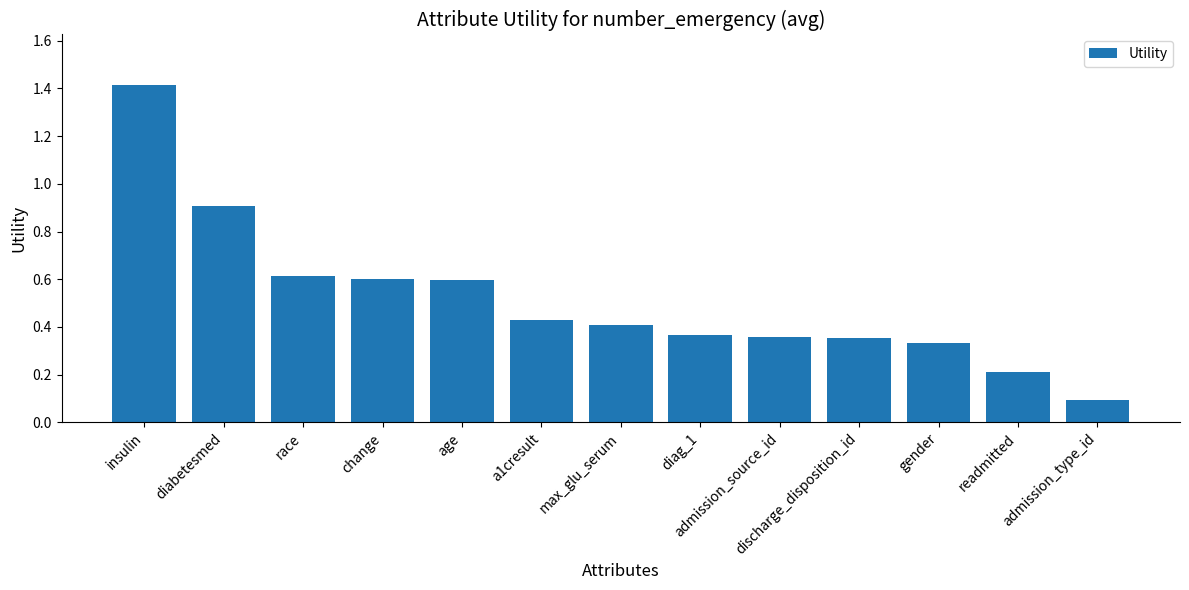

Which label corresponds to the largest value in the chart?

insulin